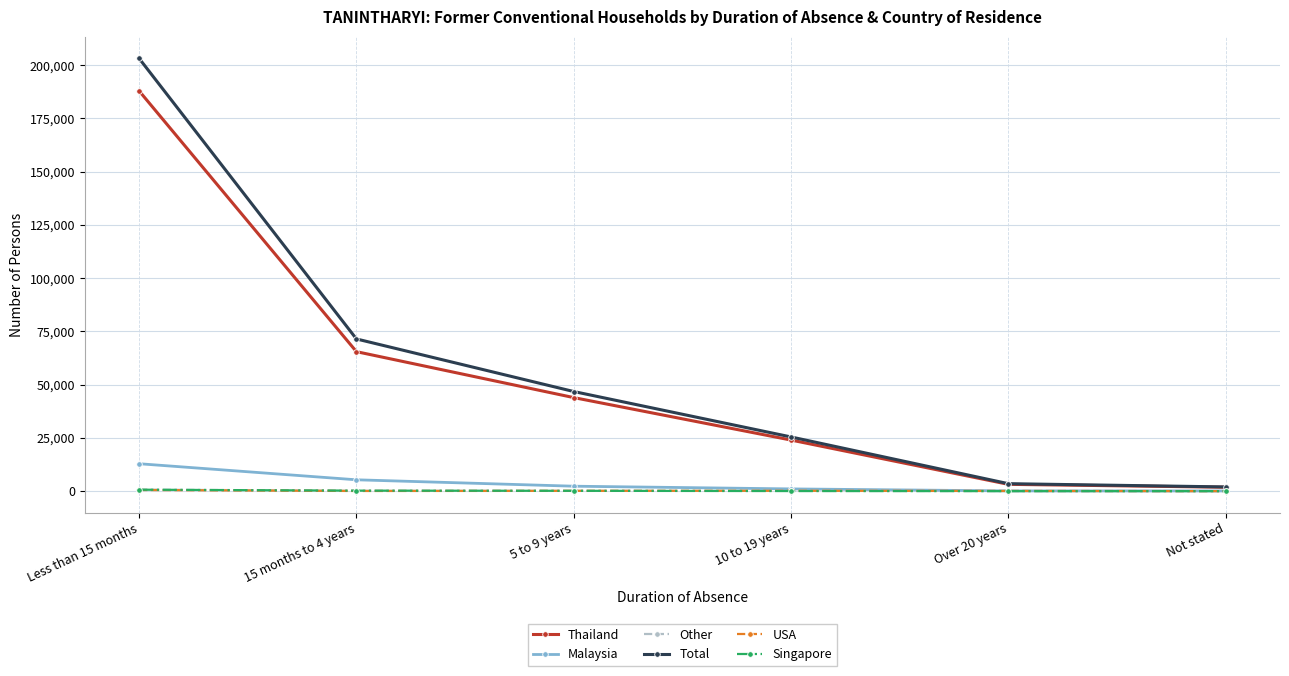

Does the chart display data point markers on the line(s)?

Yes